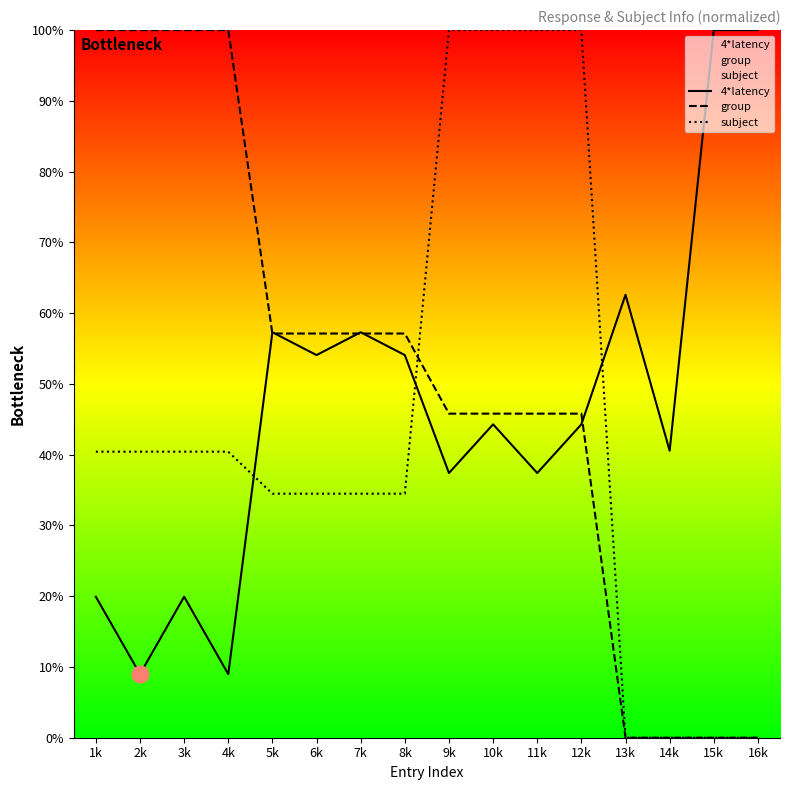

How many values in the subject series exceed 0?

12